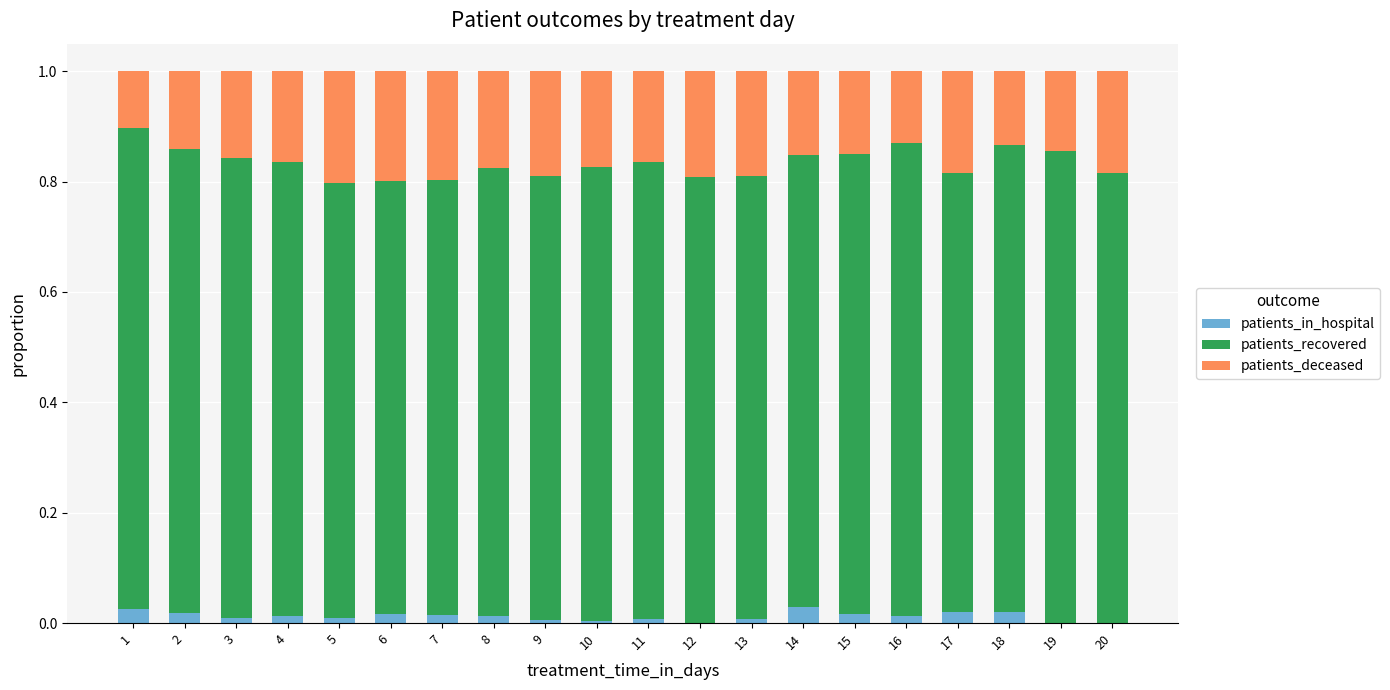

Are the bars grouped side by side (vs. stacked)?

No